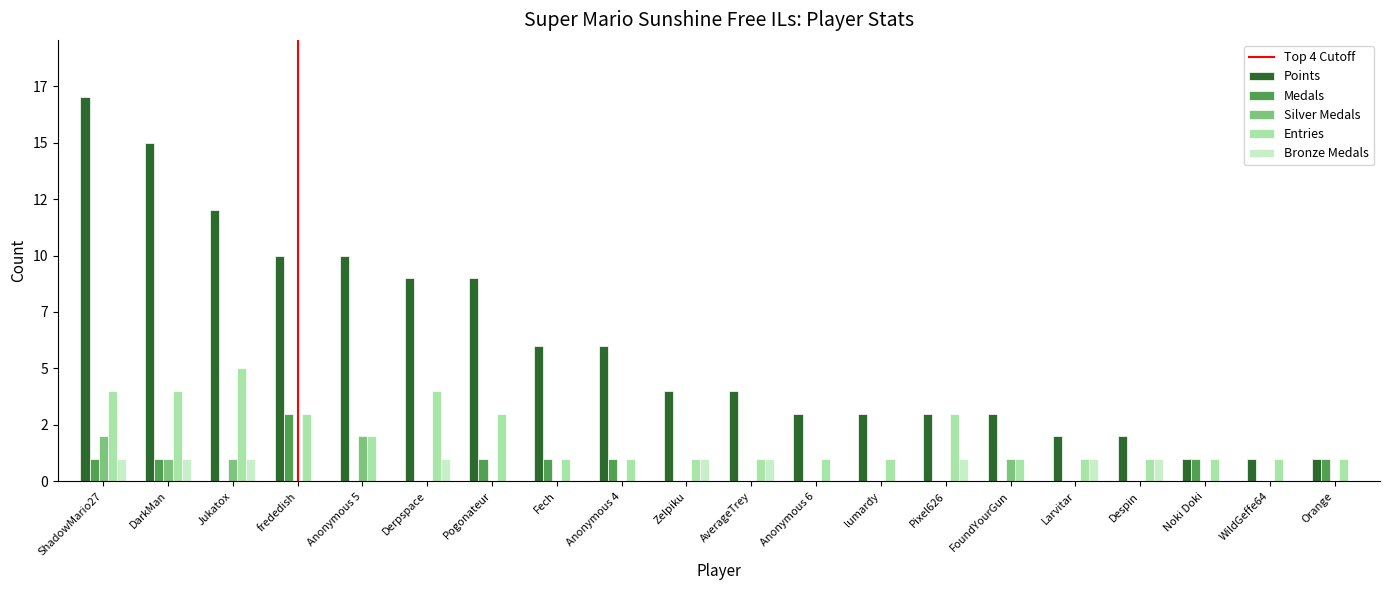

Which has a higher value, lumardy or AverageTrey?

AverageTrey